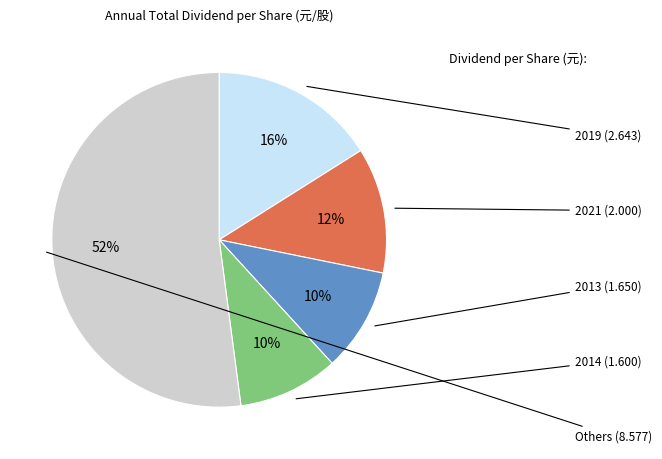

To the nearest percent, what is the difference between the largest and smallest slice percentages?

42%